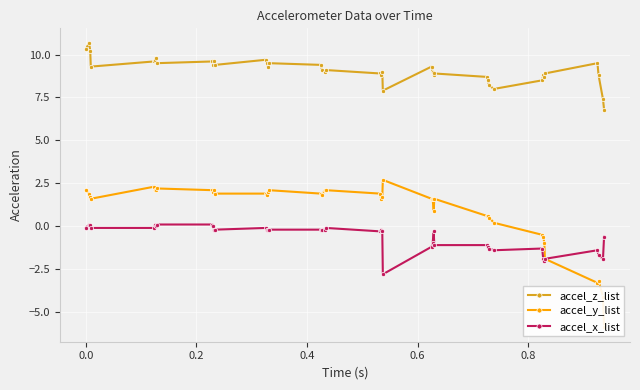

True or false: accel_x_list and accel_z_list cross at least once.

False